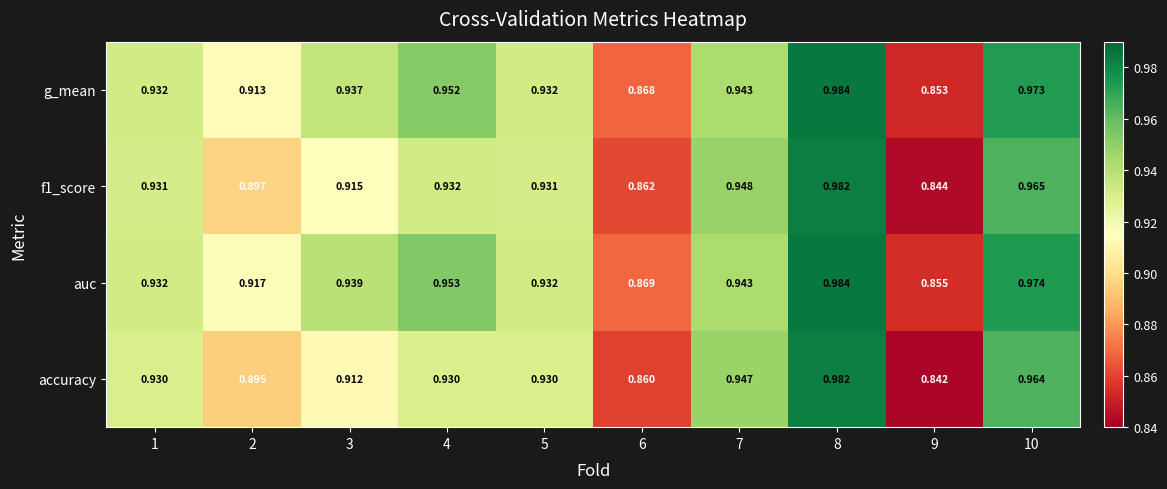

Which series has the largest range (max minus min)?

accuracy